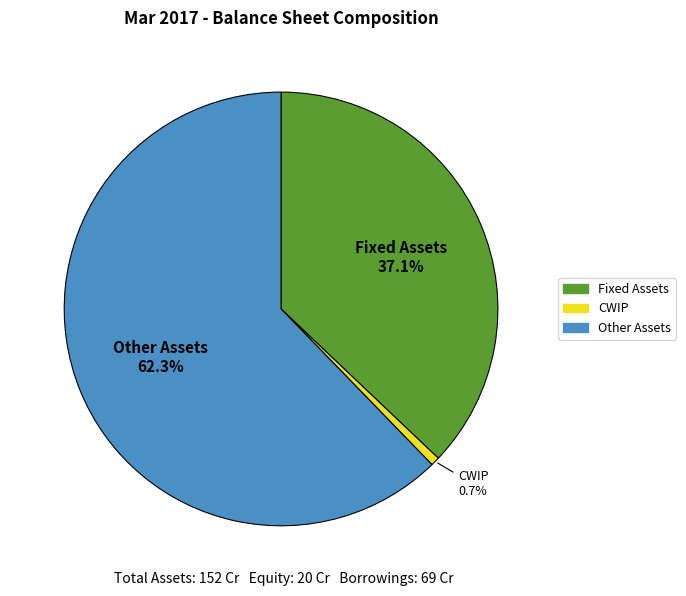

To the nearest percent, what is the average slice percentage?

33%